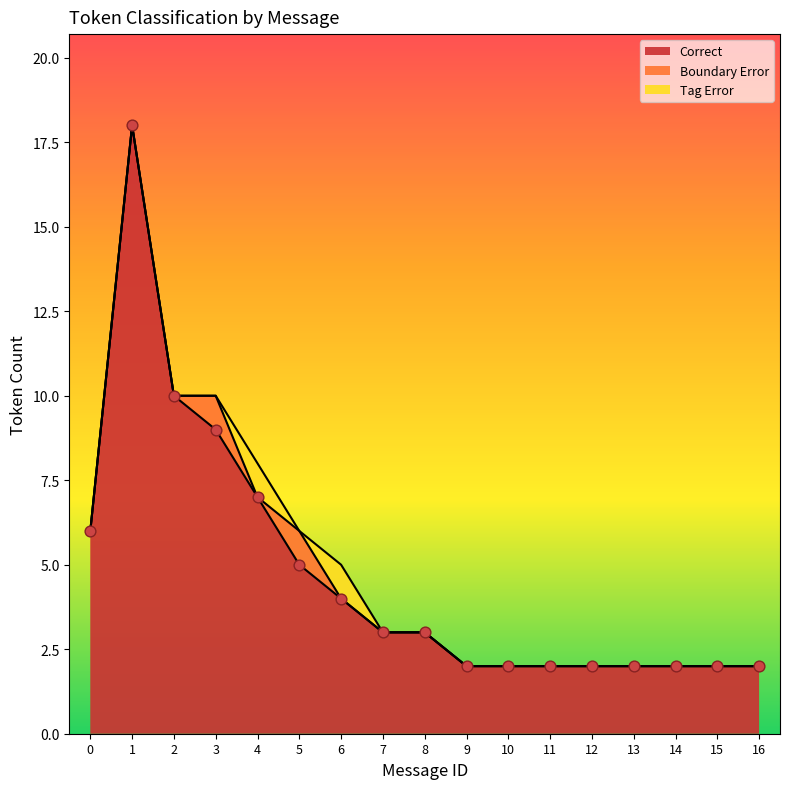

Is it true that Correct equals 2 at 14?

True